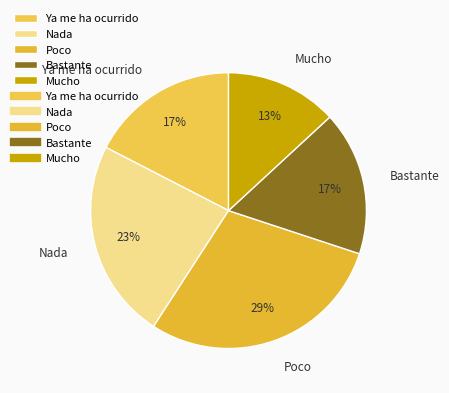

Do Mucho and Bastante together represent more than half of the pie?

No